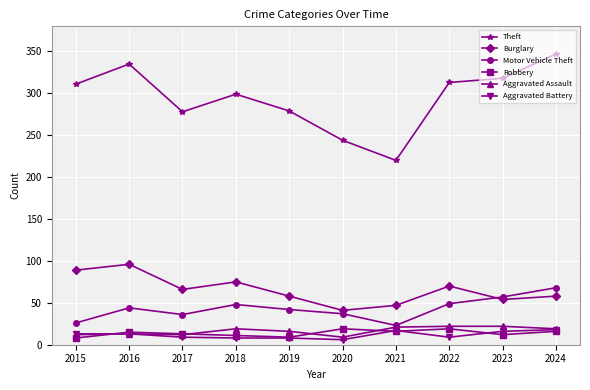

True or false: Burglary and Robbery intersect in this chart.

False